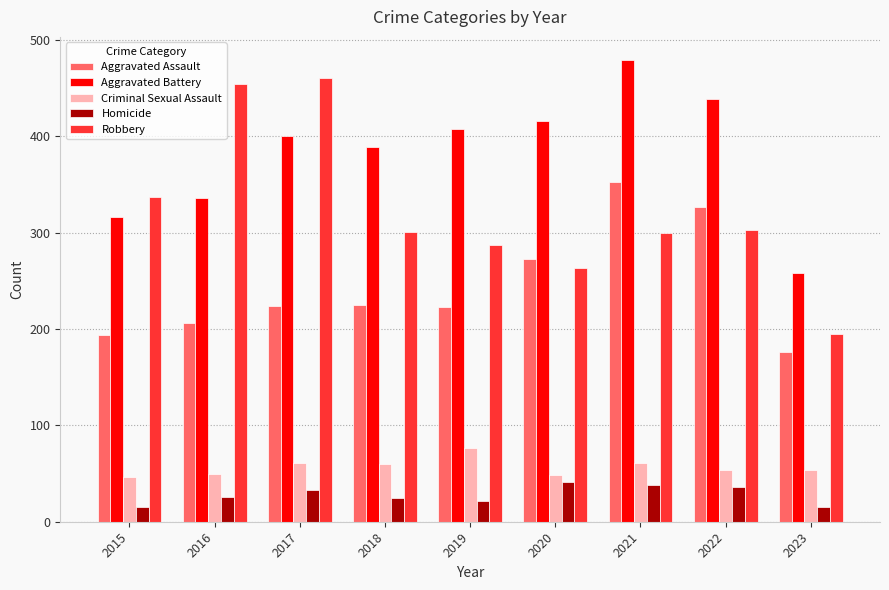

Count the number of data series in this chart.

5